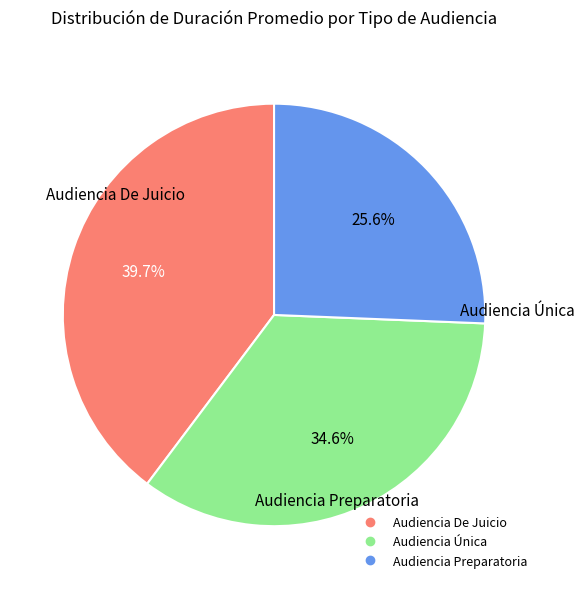

What percentage is the Audiencia Única slice, to the nearest percent?

35%